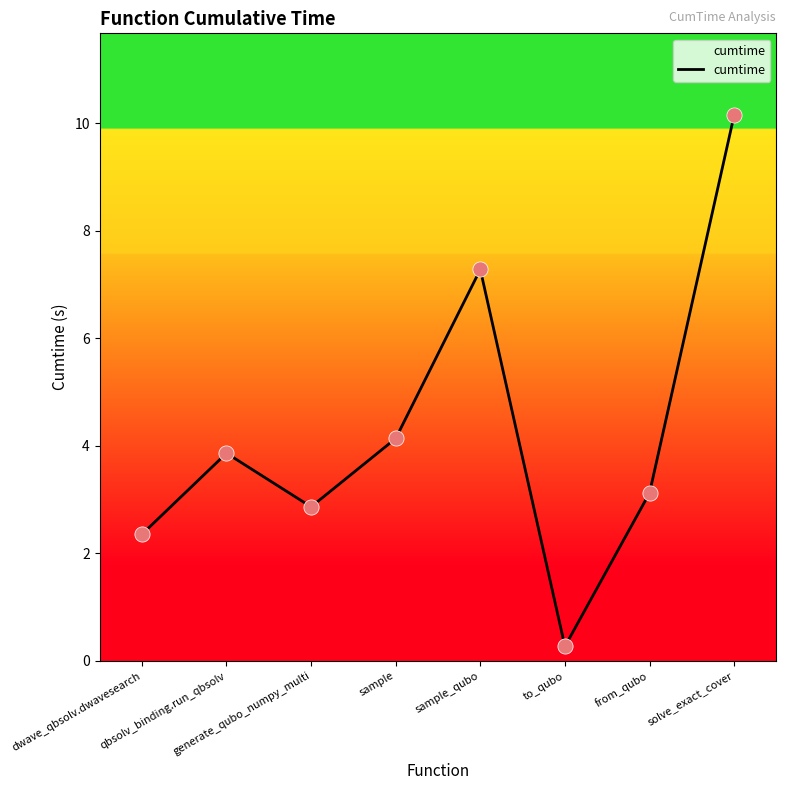

Approximately how many times larger is the value at solve_exact_cover compared to sample?

2.5